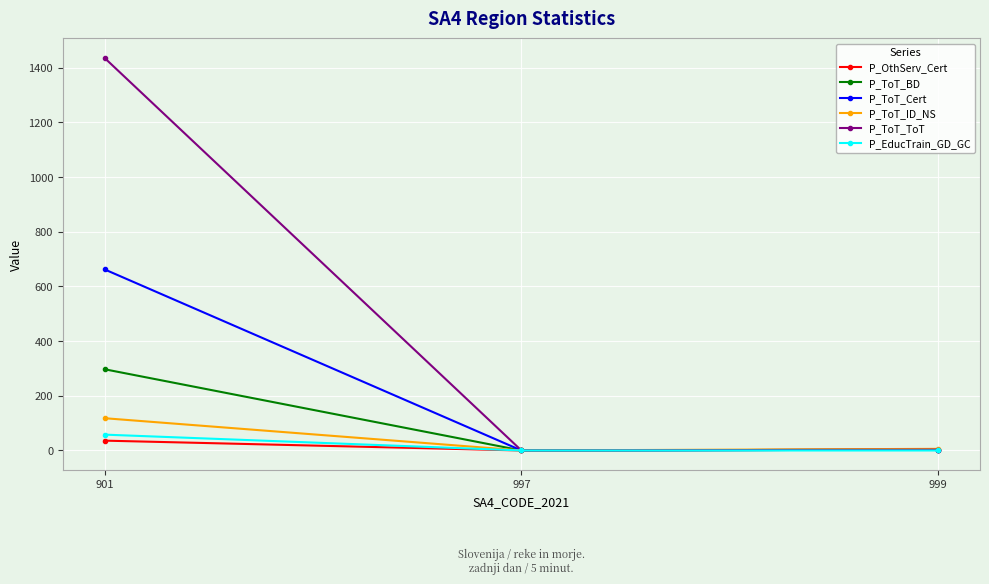

Which series has the largest total across all categories?

P_ToT_ToT